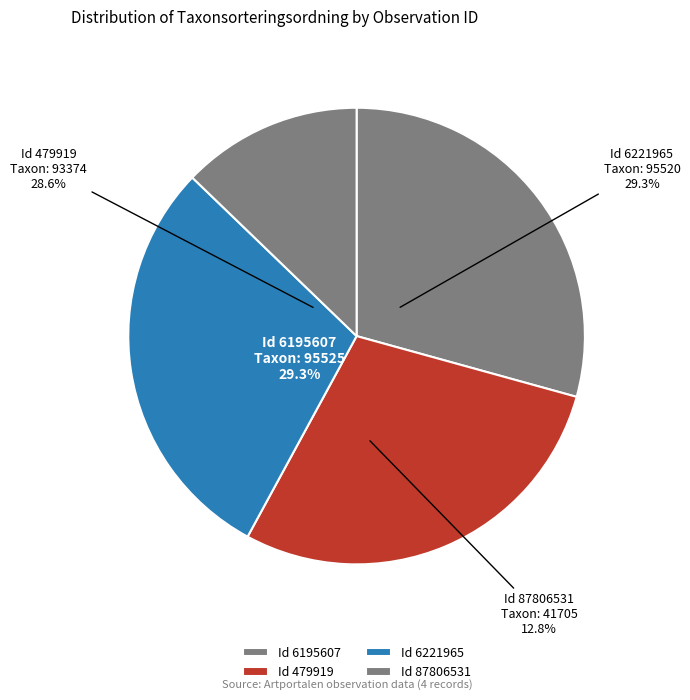

True or false: 87806531 accounts for 28% of the total.

False